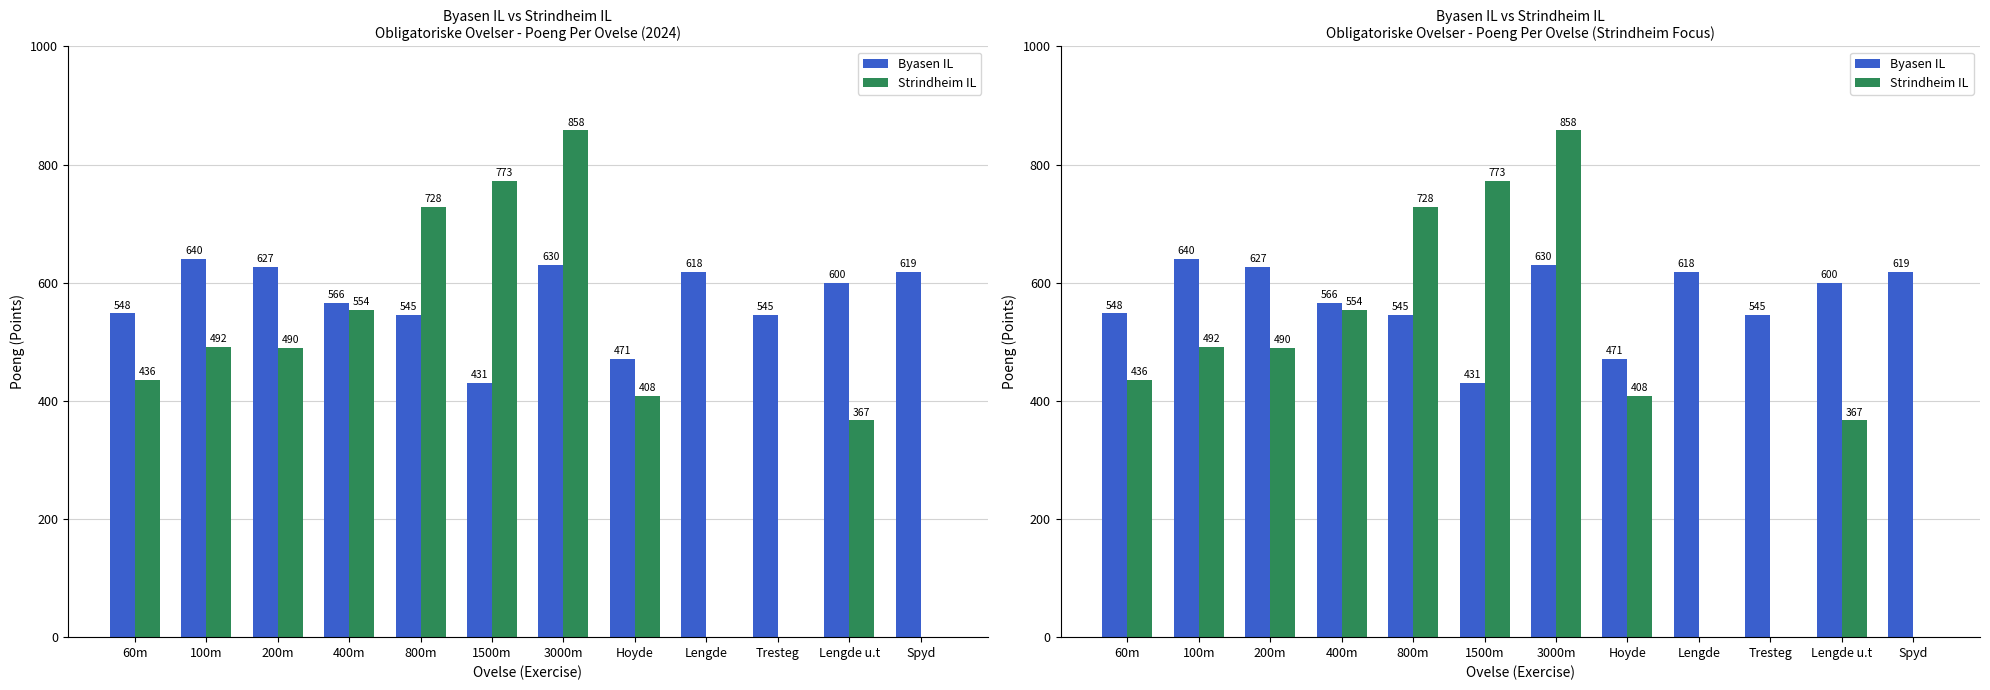

At how many categories does at least one series exceed 297?

12